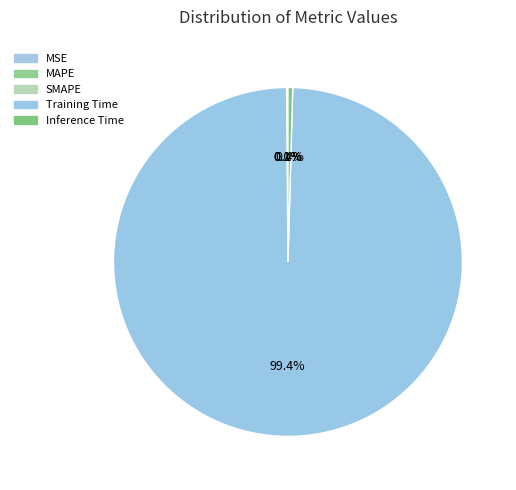

Between Training Time and MSE, which is larger?

Training Time